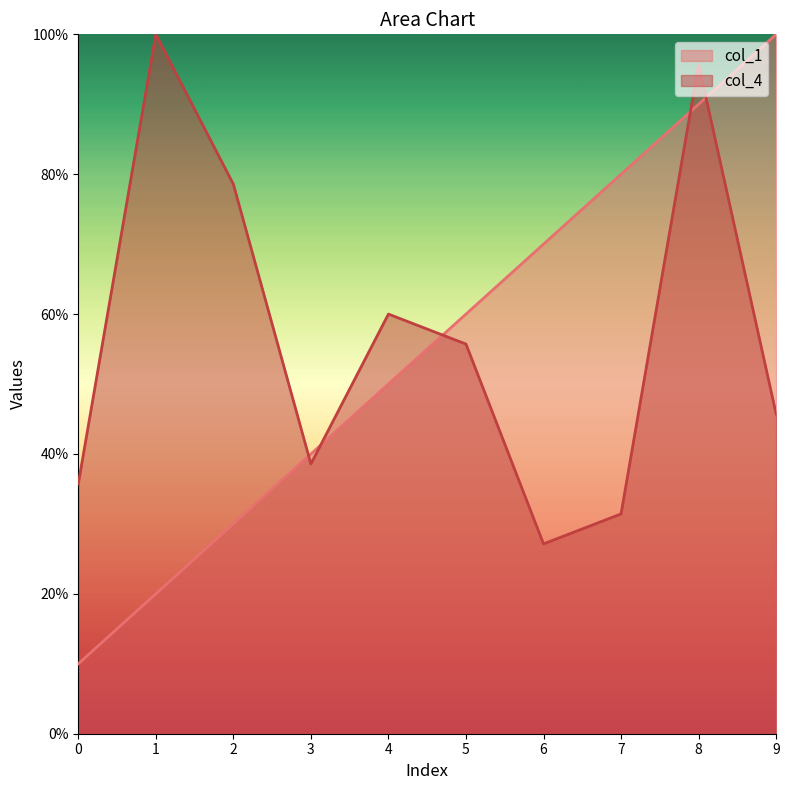

How many lines are shown in the chart?

2